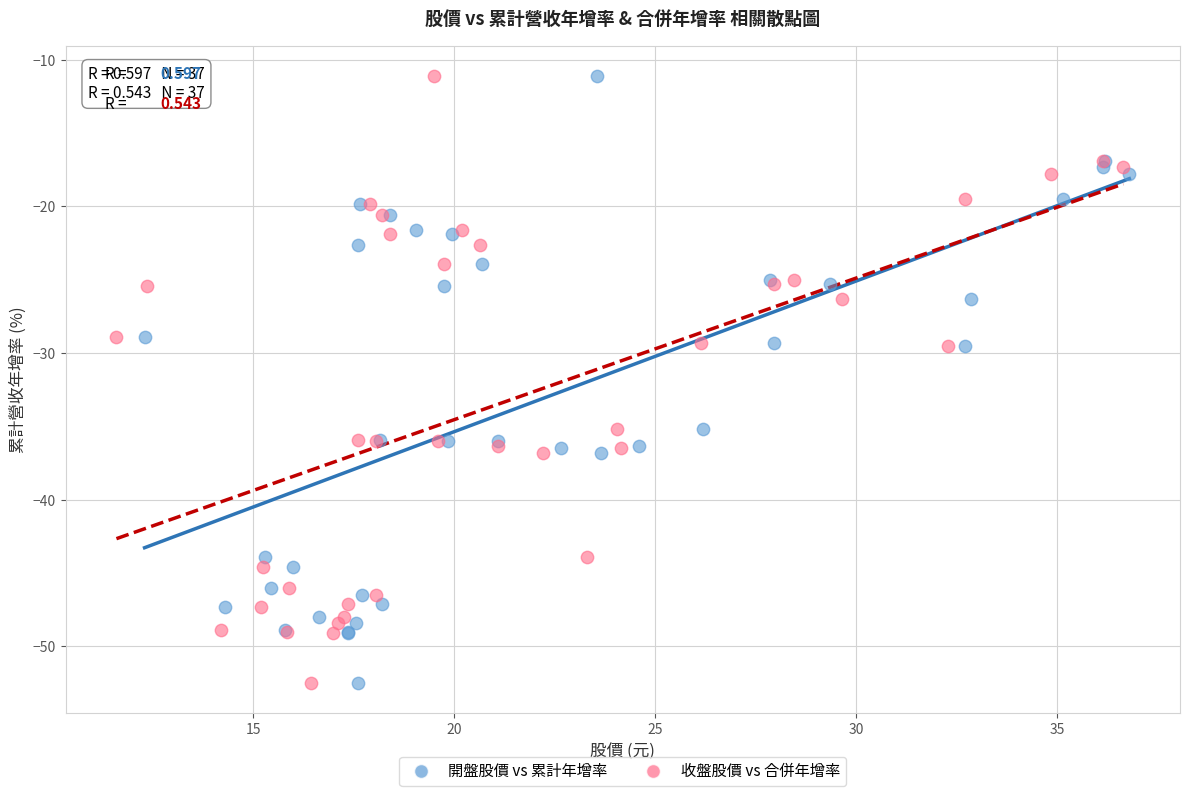

What are all the series names shown in the legend?

開盤股價 vs 累計年增率, 收盤股價 vs 合併年增率